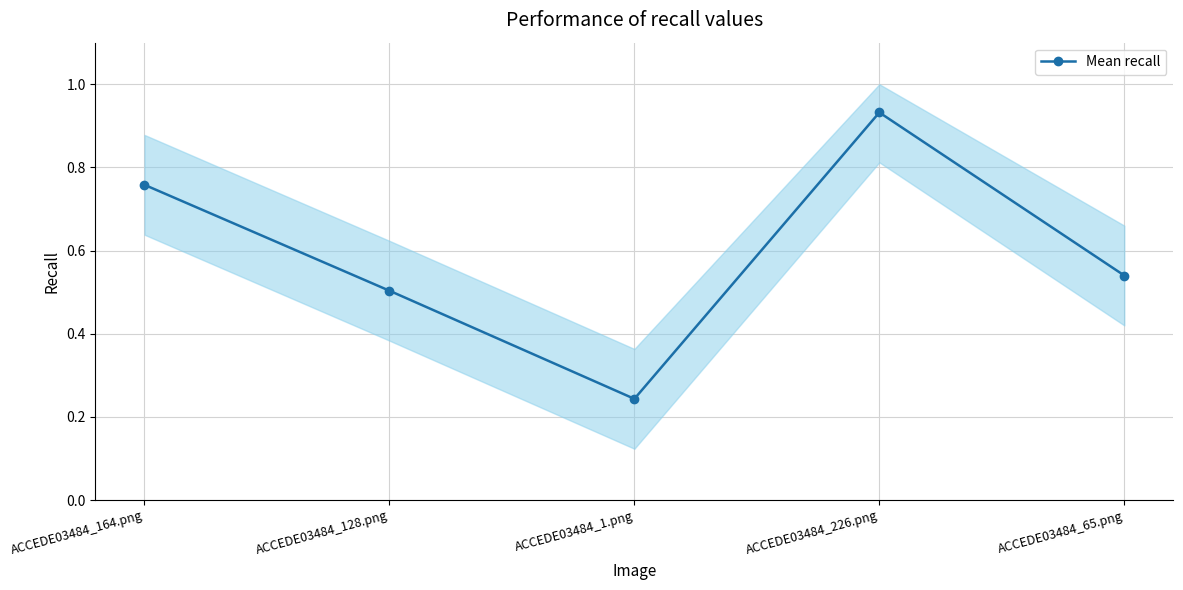

Reading left to right, what are all the values shown in this chart?

0.8	0.5	0.2	0.9	0.5